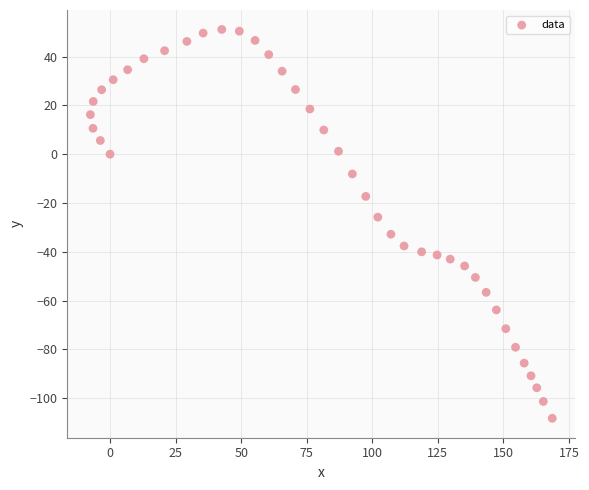

What Y value in the scatter plot is closest to -28?

-25.8